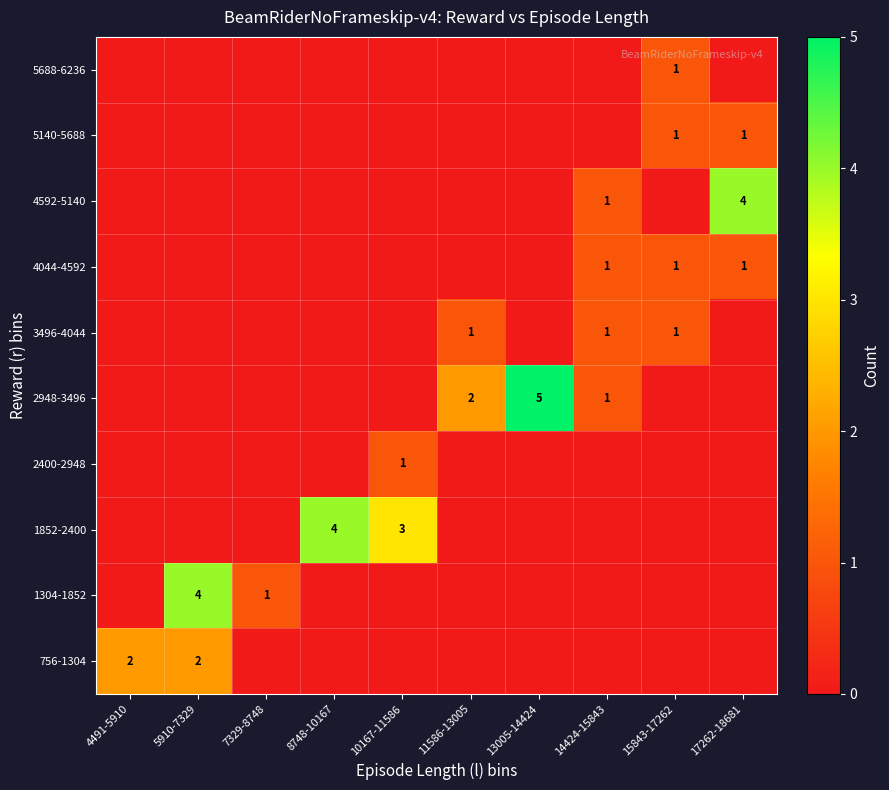

Rank the series by their maximum value, from highest to lowest.

2948-3496, 1304-1852, 1852-2400, 4592-5140, 756-1304, 2400-2948, 3496-4044, 4044-4592, 5140-5688, 5688-6236